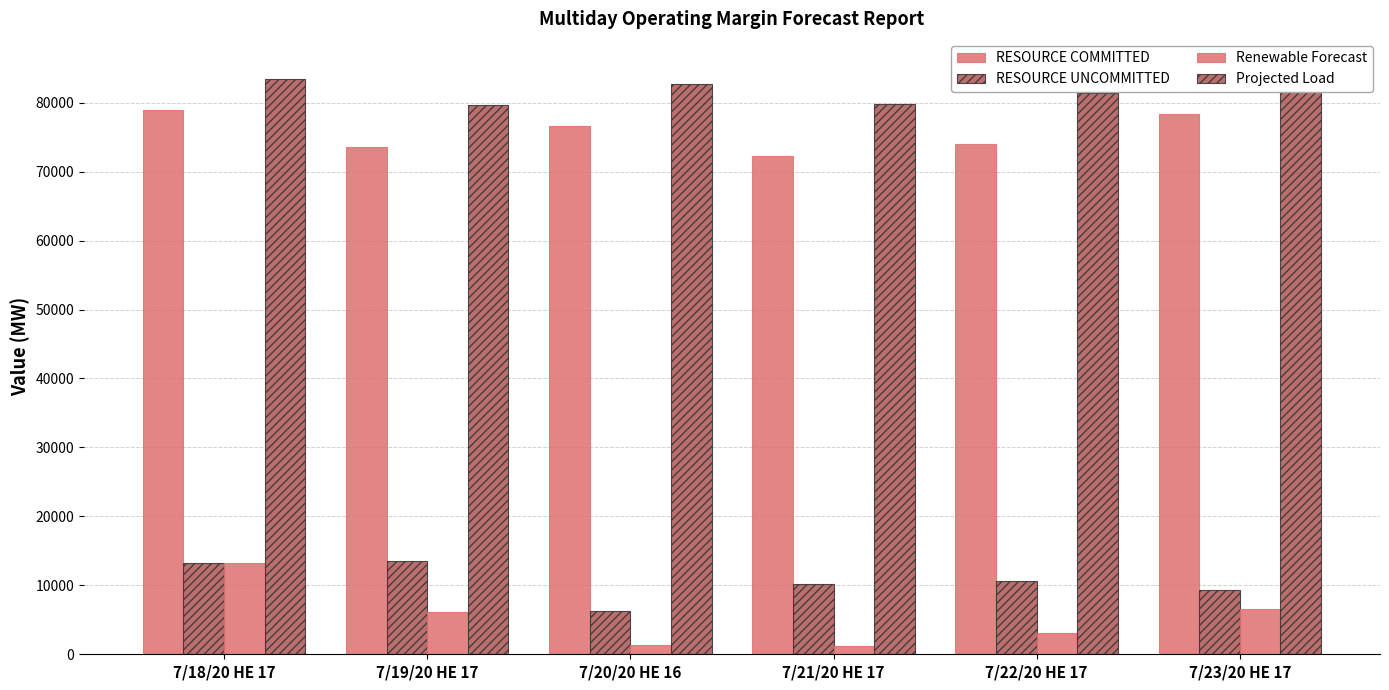

Which series has the widest spread of values?

Renewable Forecast